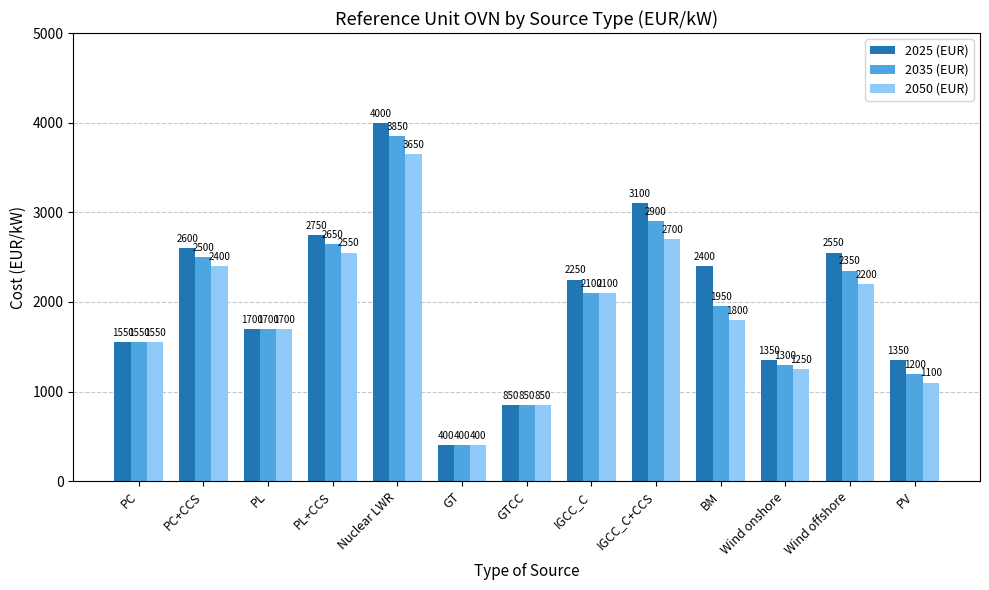

What is the label of the 10th bar from the left?

BM